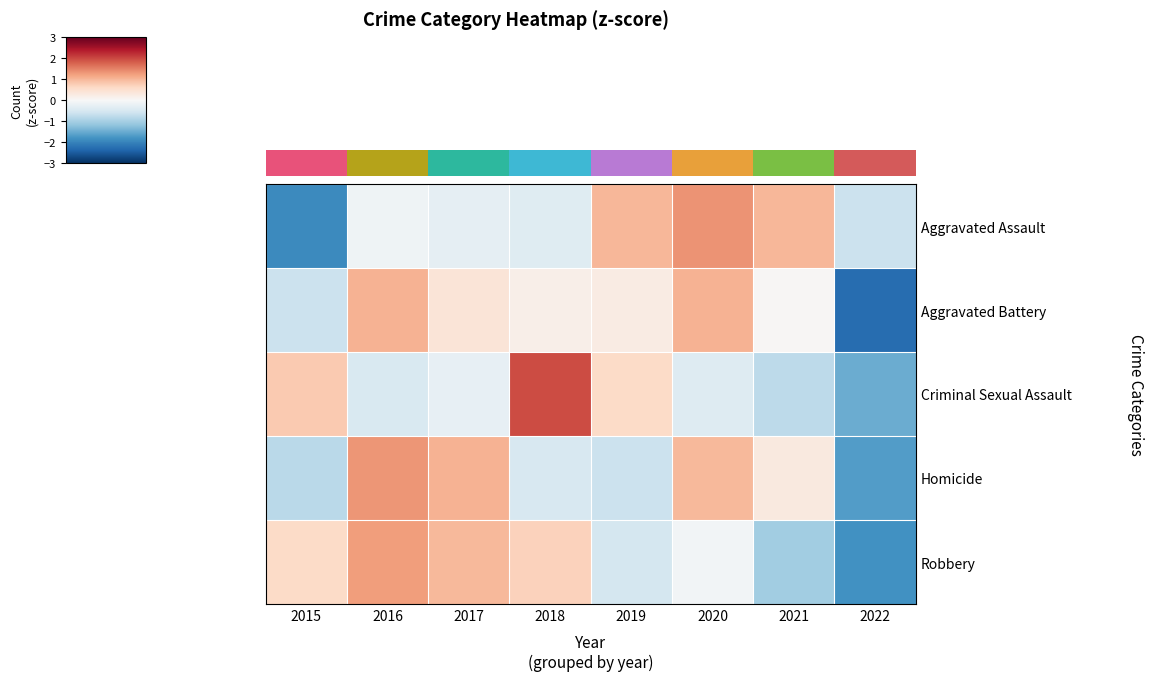

List the series in order of their peak value, highest first.

Criminal Sexual Assault, Aggravated Assault, Homicide, Robbery, Aggravated Battery